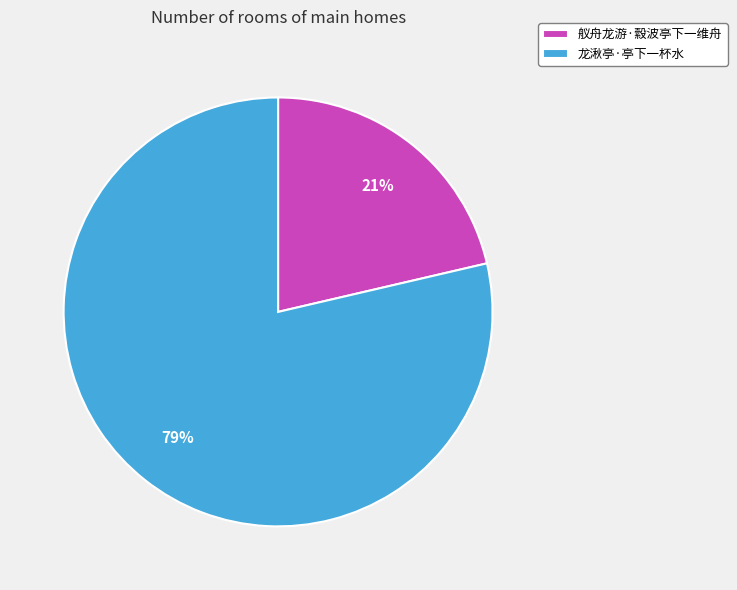

Is there a majority slice in this chart?

Yes